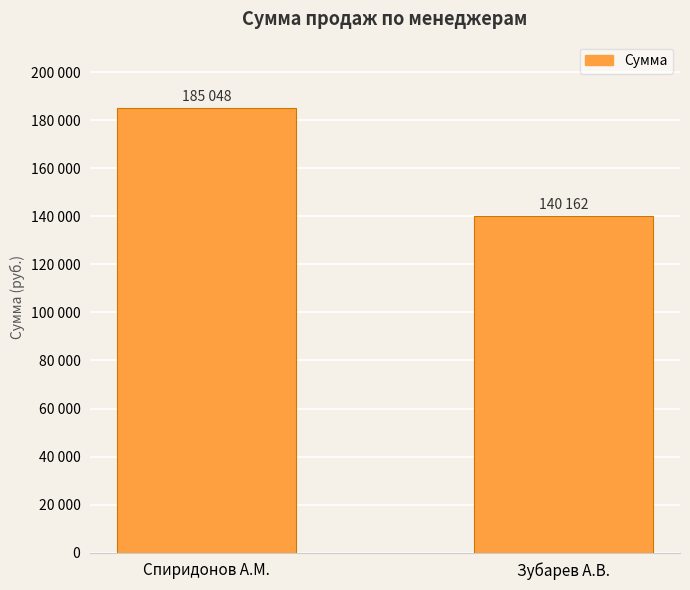

What is the sum of all values?

325209.8